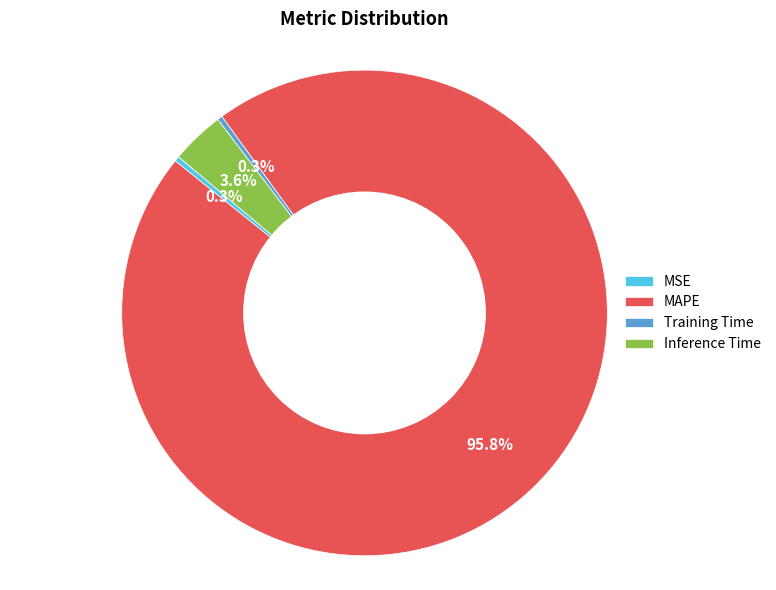

The MSE slice represents 8% of the pie. True or false?

False